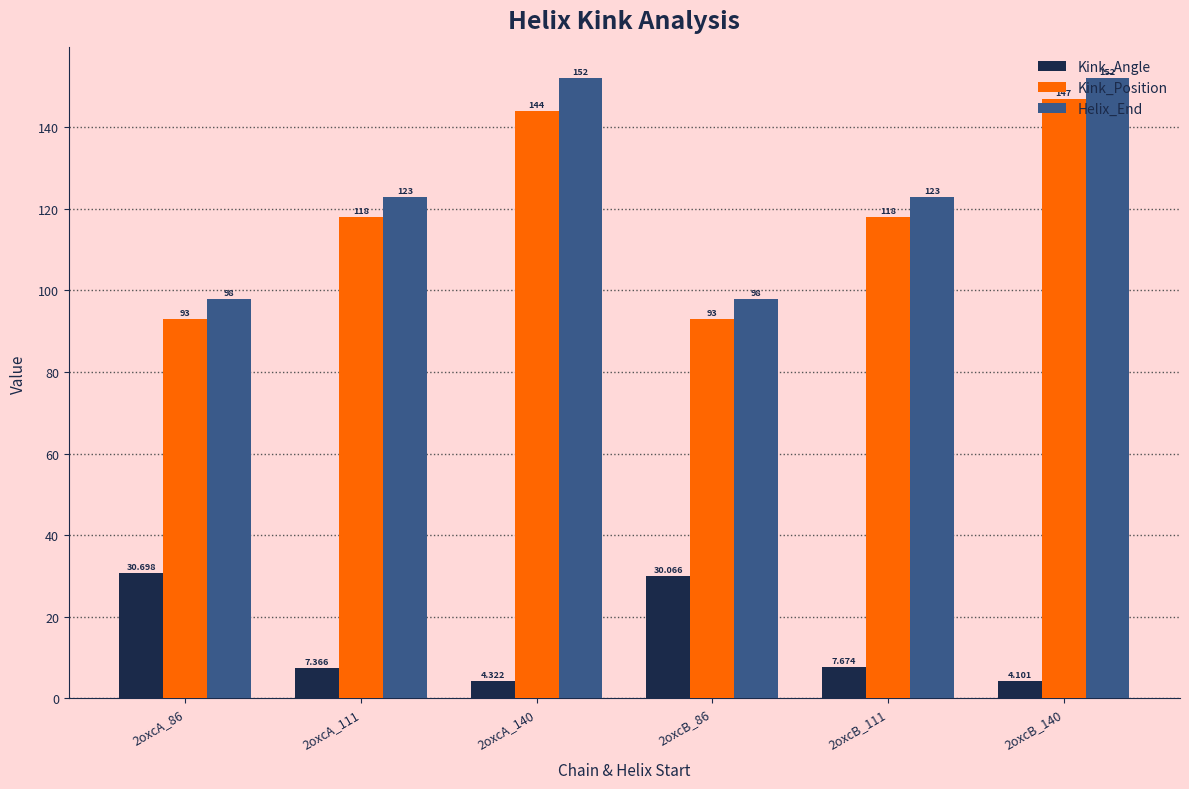

Between 2oxcA_86 and 2oxcA_140, which series saw the biggest shift?

Helix_End